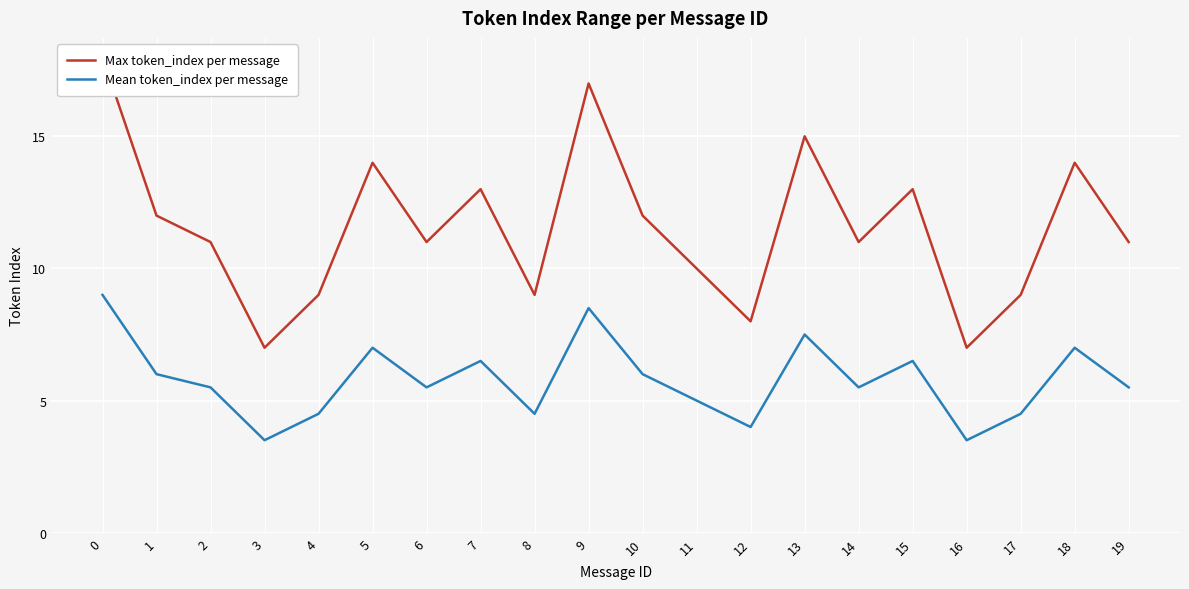

Rank the categories by Mean token_index per message value from highest to lowest.

0, 9, 13, 5, 18, 7, 15, 1, 10, 2, 6, 14, 19, 11, 4, 8, 17, 12, 3, 16